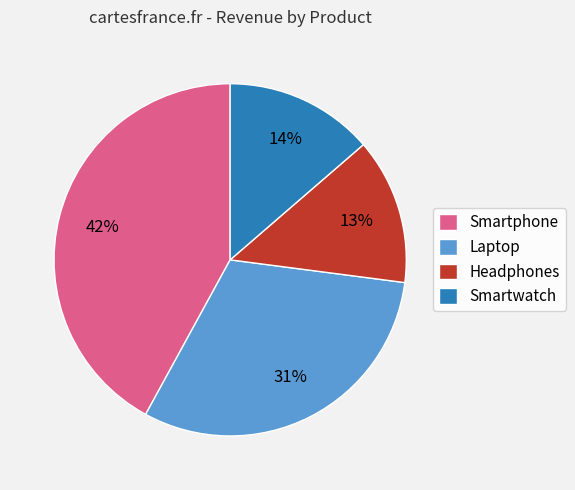

Combined, do Headphones and Smartphone account for over 50%?

Yes